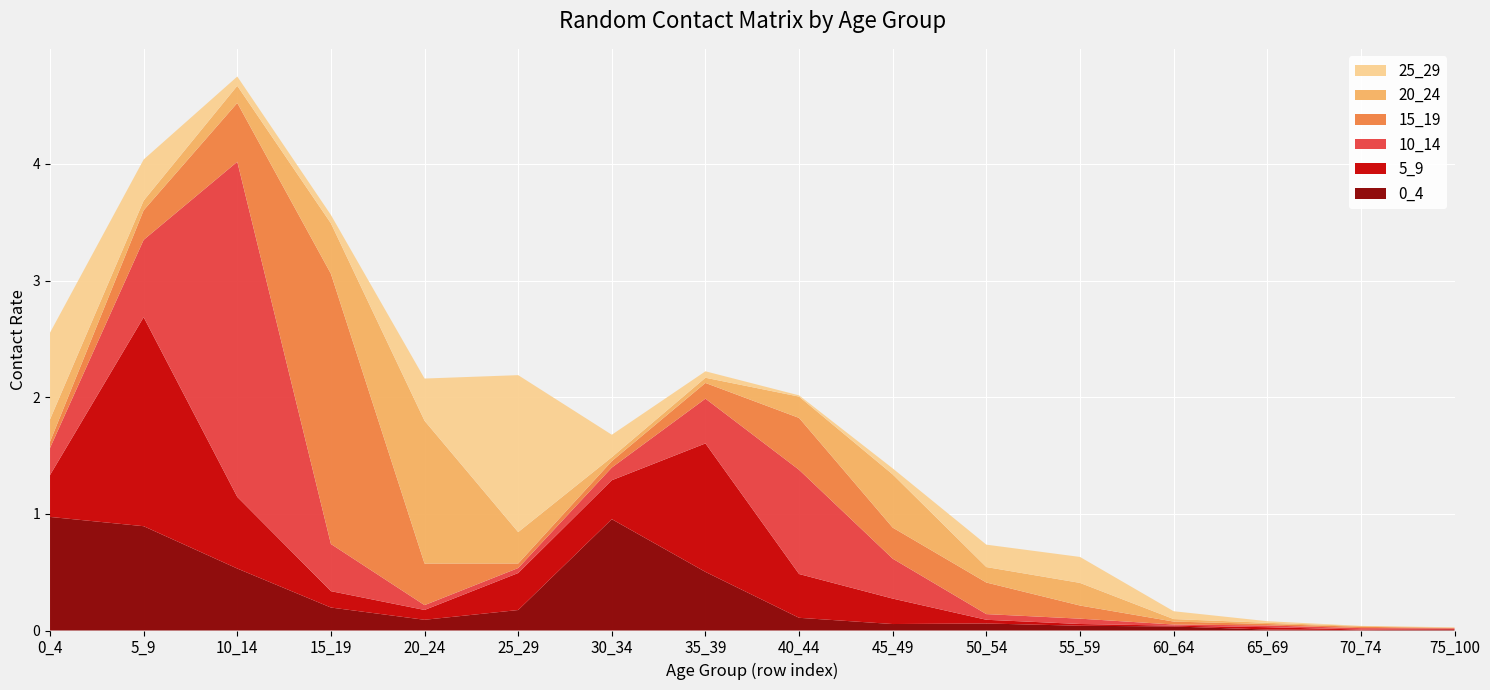

Reading left to right, extract all data points from this chart.

0_4: 0_4=1.0	5_9=0.9	10_14=0.5	15_19=0.2	20_24=0.1	25_29=0.2	30_34=1.0	35_39=0.5	40_44=0.1	45_49=0.1	50_54=0.1	55_59=0.0	60_64=0.0	65_69=0.0	70_74=0.0	75_100=0.0
5_9: 0_4=0.4	5_9=1.8	10_14=0.6	15_19=0.1	20_24=0.1	25_29=0.3	30_34=0.3	35_39=1.1	40_44=0.4	45_49=0.2	50_54=0.0	55_59=0.0	60_64=0.0	65_69=0.0	70_74=0.0	75_100=0.0
10_14: 0_4=0.2	5_9=0.7	10_14=2.9	15_19=0.4	20_24=0.0	25_29=0.0	30_34=0.1	35_39=0.4	40_44=0.9	45_49=0.3	50_54=0.0	55_59=0.0	60_64=0.0	65_69=0.0	70_74=0.0	75_100=0.0
15_19: 0_4=0.1	5_9=0.3	10_14=0.5	15_19=2.3	20_24=0.4	25_29=0.0	30_34=0.1	35_39=0.1	40_44=0.4	45_49=0.3	50_54=0.3	55_59=0.1	60_64=0.0	65_69=0.0	70_74=0.0	75_100=0.0
20_24: 0_4=0.2	5_9=0.1	10_14=0.1	15_19=0.4	20_24=1.2	25_29=0.3	30_34=0.0	35_39=0.0	40_44=0.2	45_49=0.5	50_54=0.1	55_59=0.2	60_64=0.0	65_69=0.0	70_74=0.0	75_100=0.0
25_29: 0_4=0.7	5_9=0.4	10_14=0.1	15_19=0.1	20_24=0.4	25_29=1.3	30_34=0.2	35_39=0.1	40_44=0.0	45_49=0.1	50_54=0.2	55_59=0.2	60_64=0.1	65_69=0.0	70_74=0.0	75_100=0.0